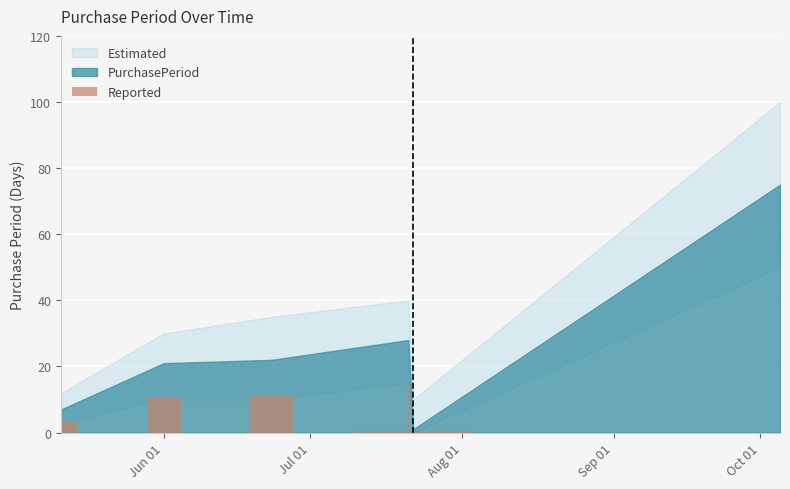

What is the average value?

26